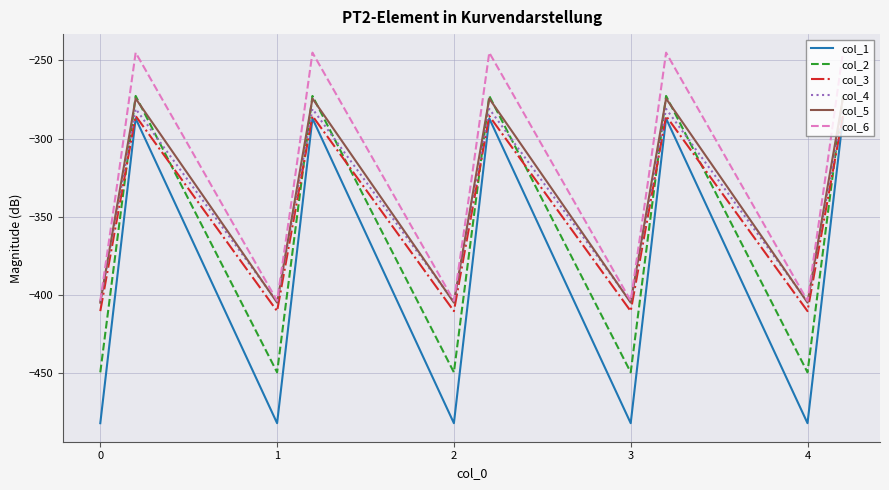

Which series has the largest total across all categories?

col_6